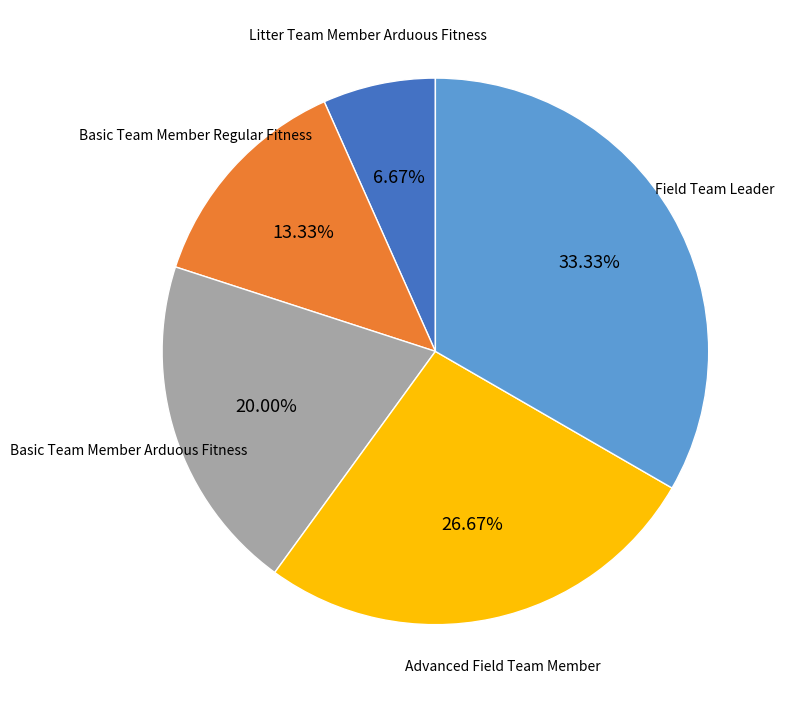

Is there a majority slice in this chart?

No